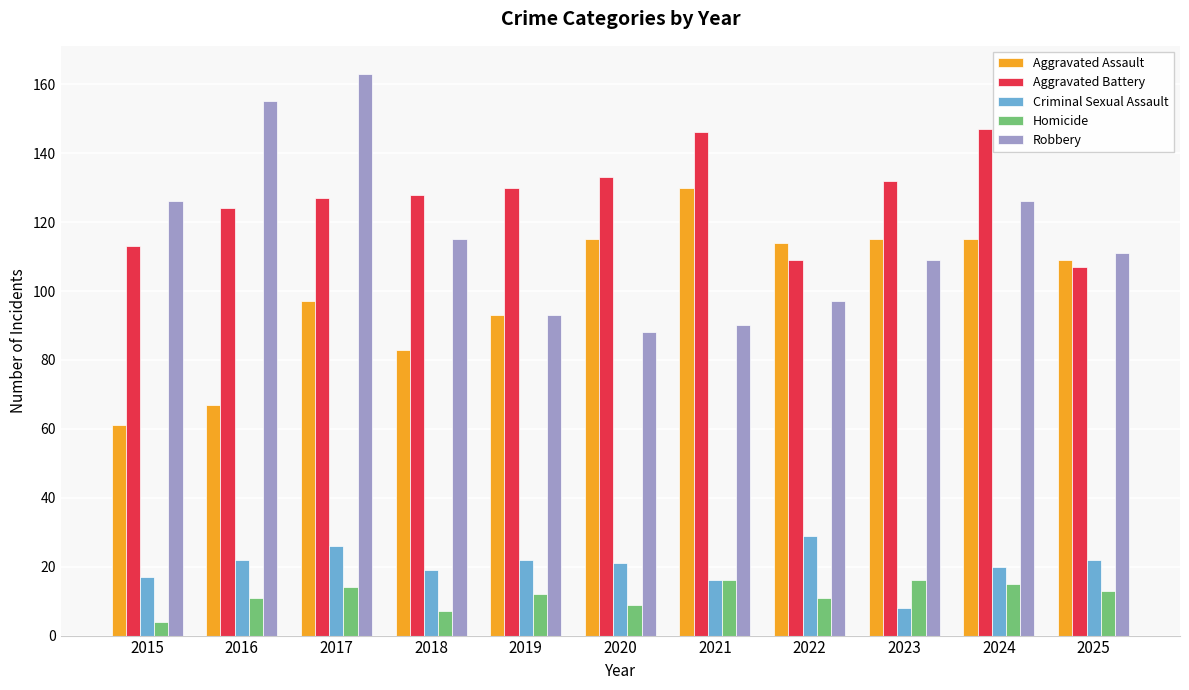

Reading left to right, list all the values displayed in this chart.

Aggravated Assault: 61	67	97	83	93	115	130	114	115	115	109
Aggravated Battery: 113	124	127	128	130	133	146	109	132	147	107
Criminal Sexual Assault: 17	22	26	19	22	21	16	29	8	20	22
Homicide: 4	11	14	7	12	9	16	11	16	15	13
Robbery: 126	155	163	115	93	88	90	97	109	126	111